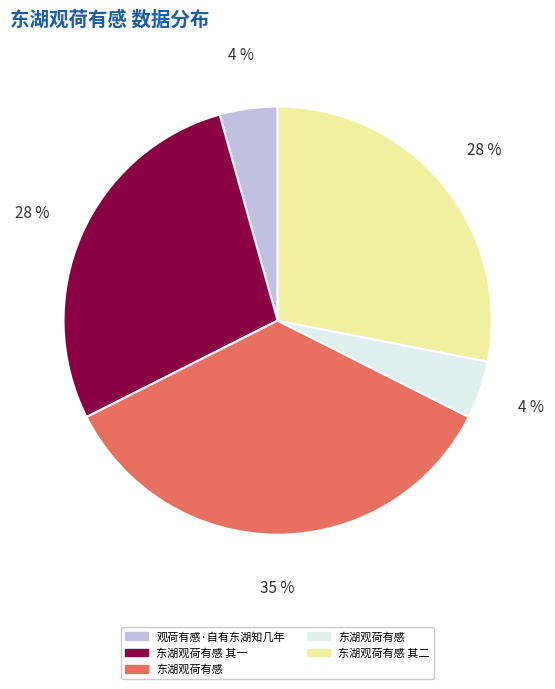

Does any single category account for the majority?

No